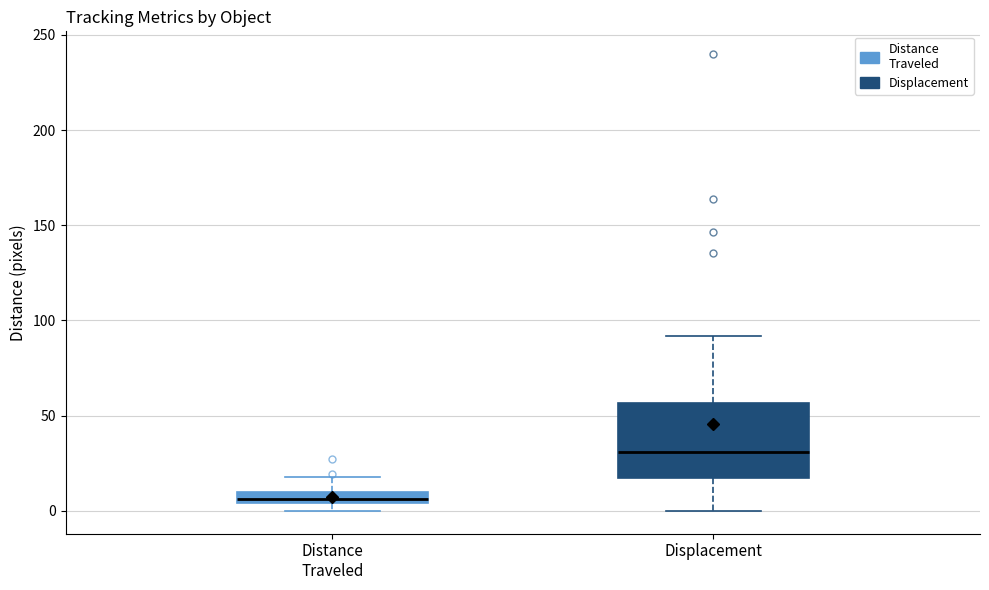

Which box is the tallest, from its lower edge to its upper edge?

Displacement